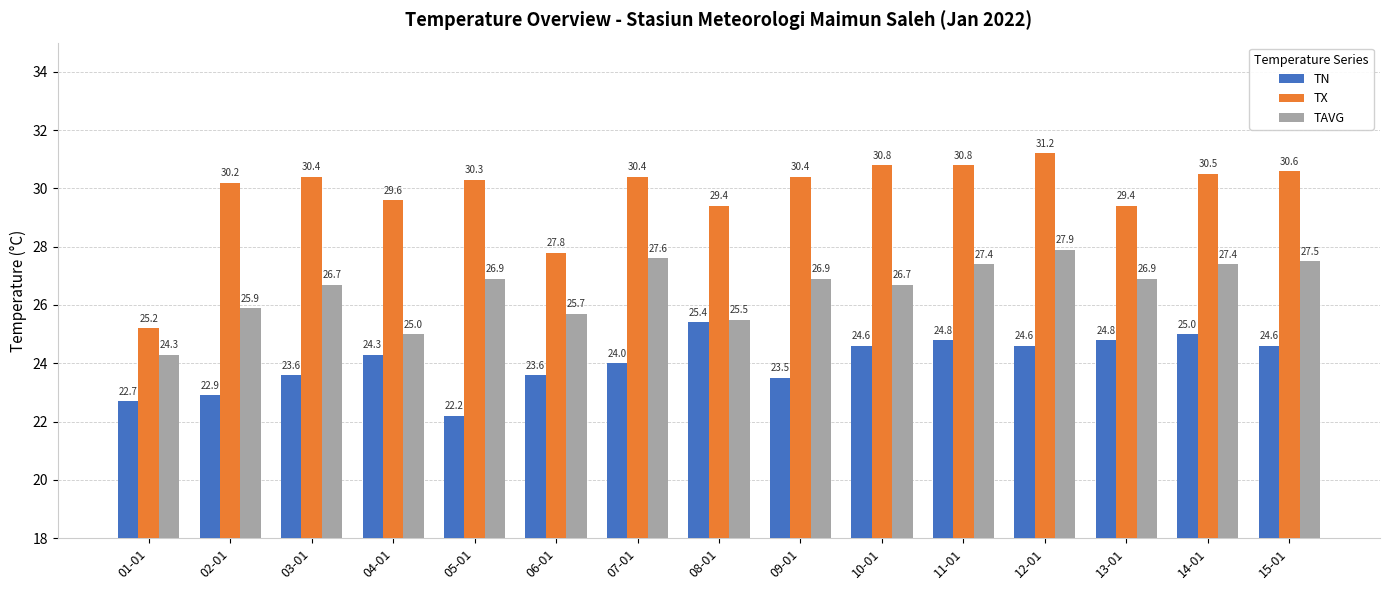

Are the bars grouped side by side (vs. stacked)?

Yes